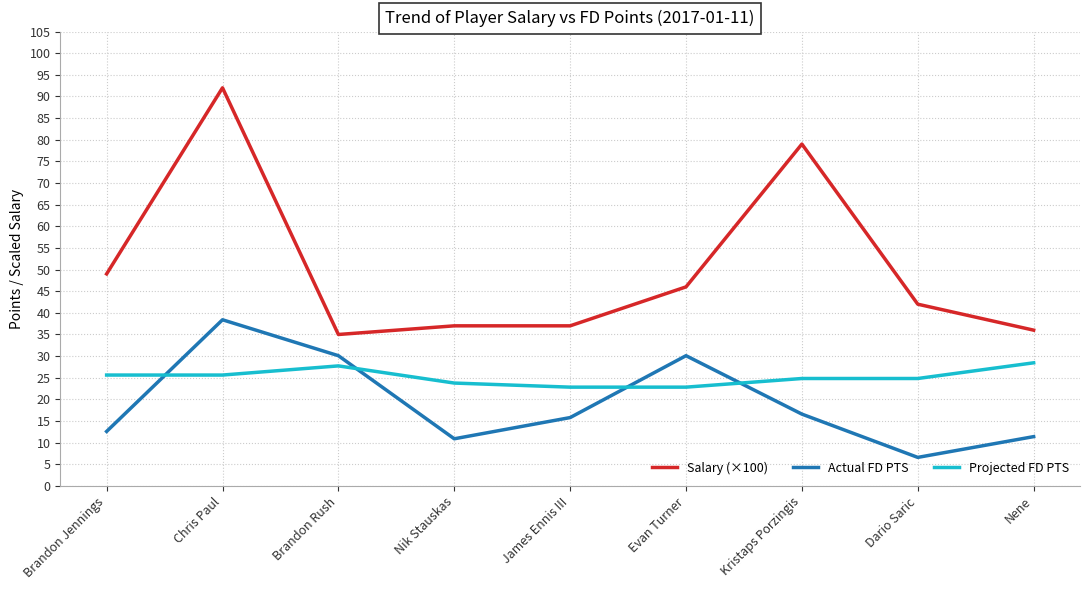

What is the sum of all Actual FD PTS values?

172.5